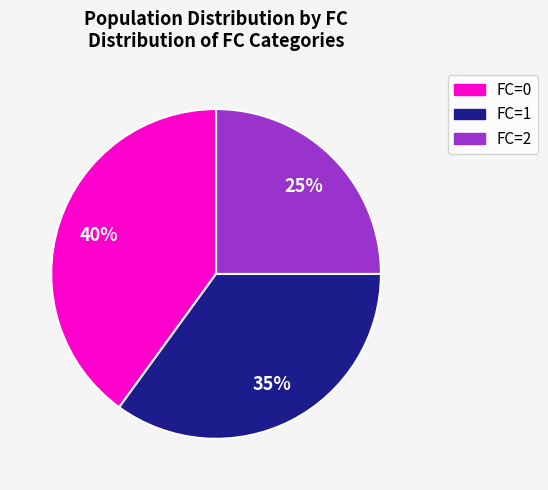

Is there a majority slice in this chart?

No